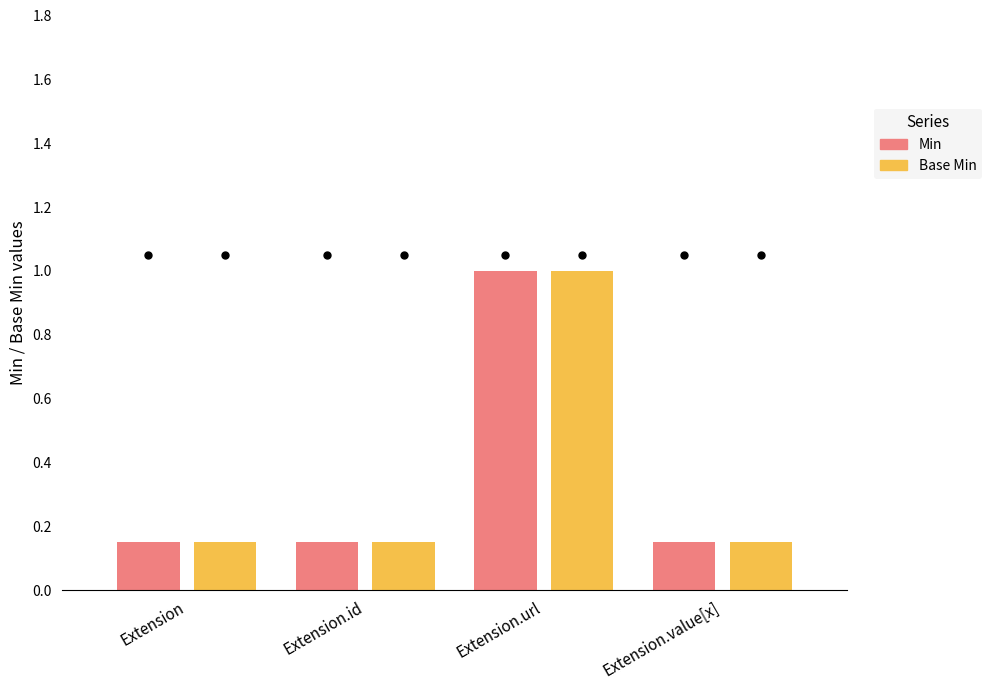

What are all the series names shown in the legend?

Min, Base Min